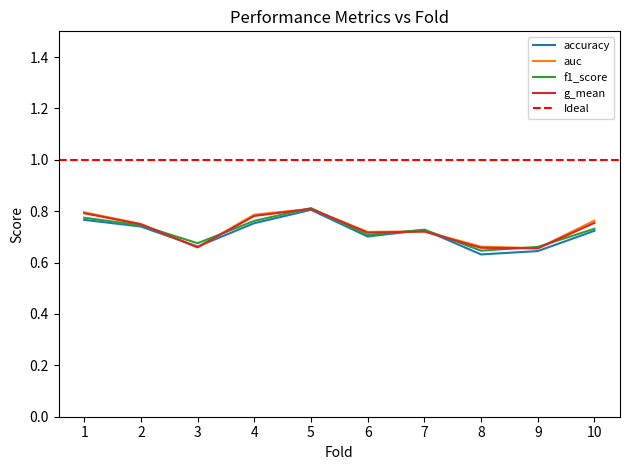

What is the value of the f1_score point at the 10th from the left?

0.7